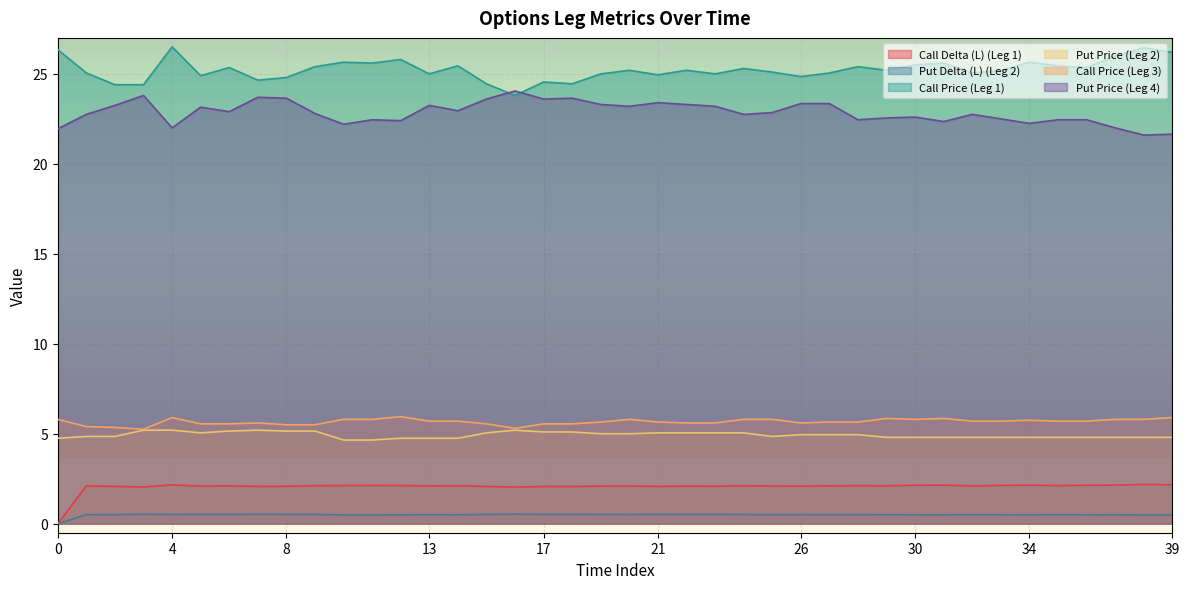

Which series has the largest total across all categories?

Call Price (Leg 1)